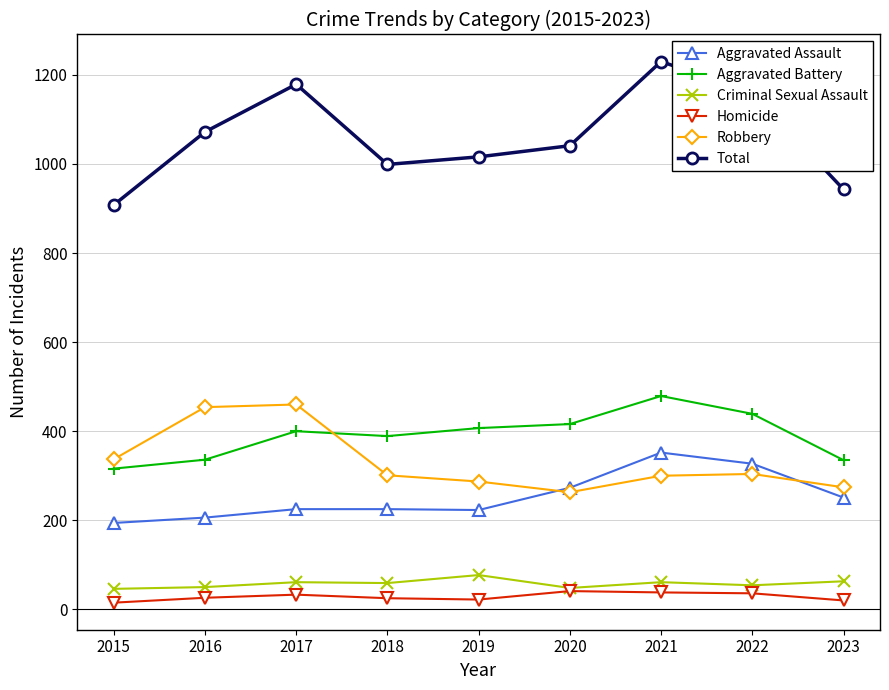

How many series are shown in this chart?

6